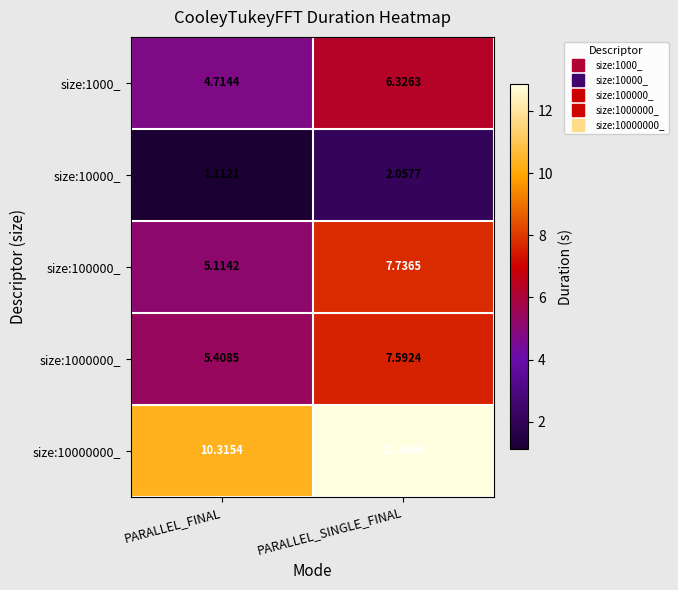

What is the total value across all series at PARALLEL_SINGLE_FINAL?

36.6